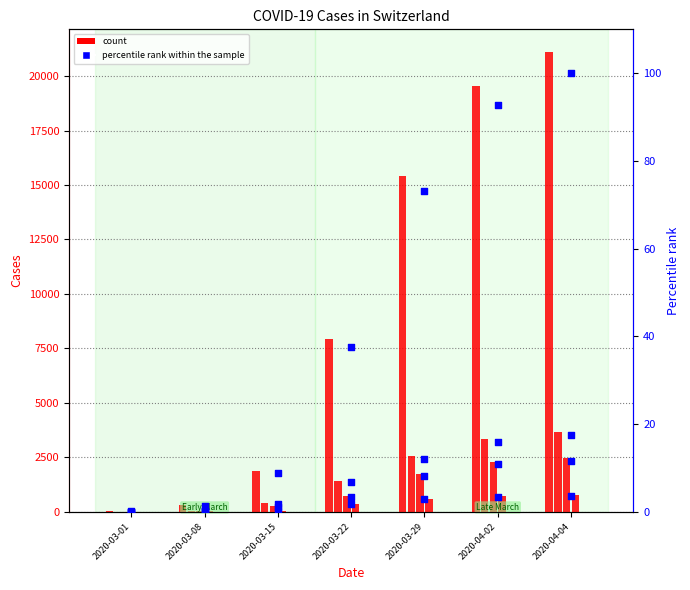

At which category is the sum across all series the highest?

2020-04-04